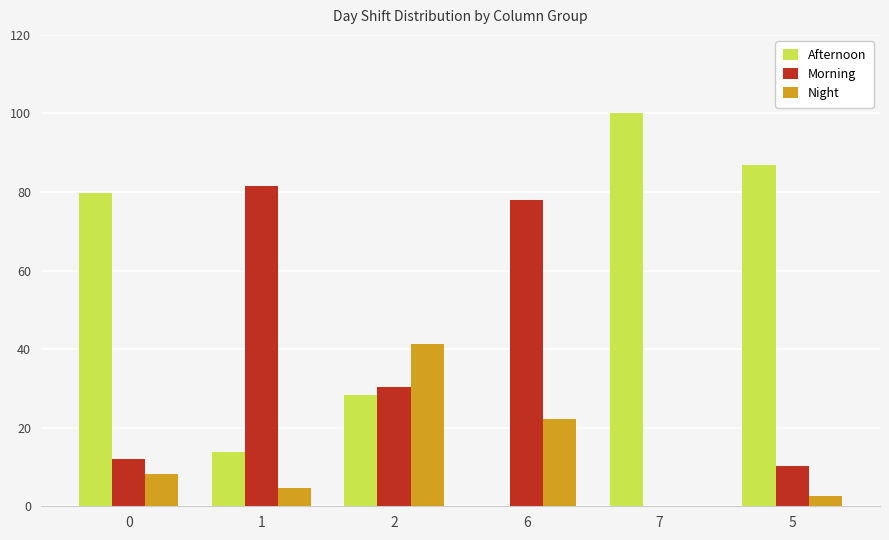

Which series has the largest total across all categories?

Afternoon